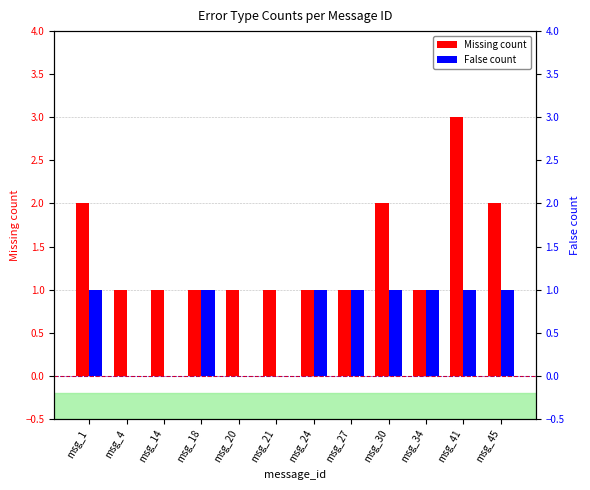

Between msg_45 and msg_18, which is larger?

msg_45